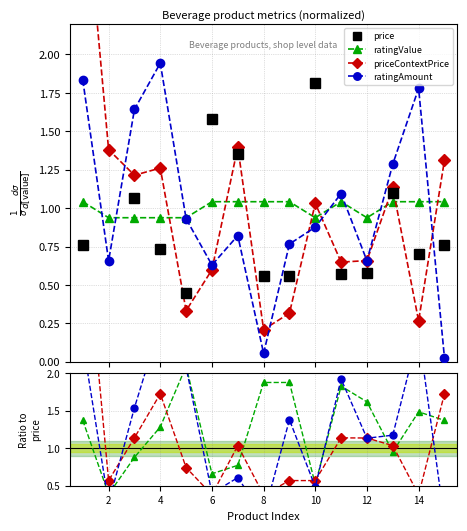

Which category has the highest value in the ratingValue series?

8